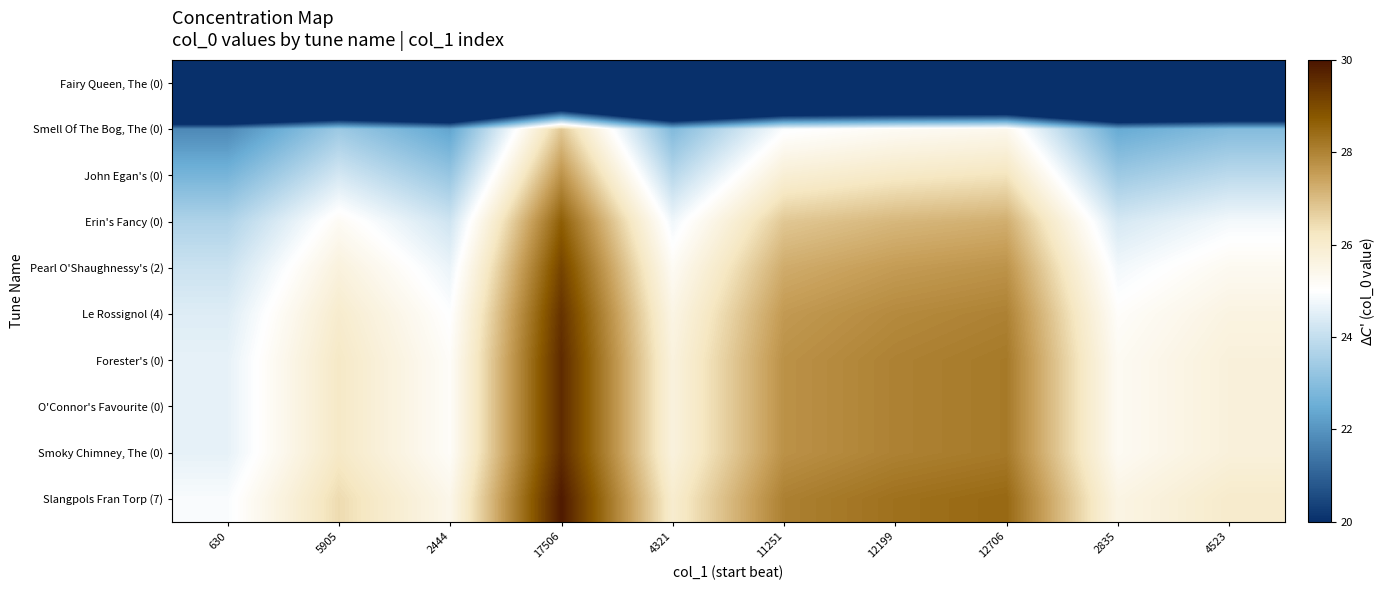

How many distinct data groups are displayed?

10